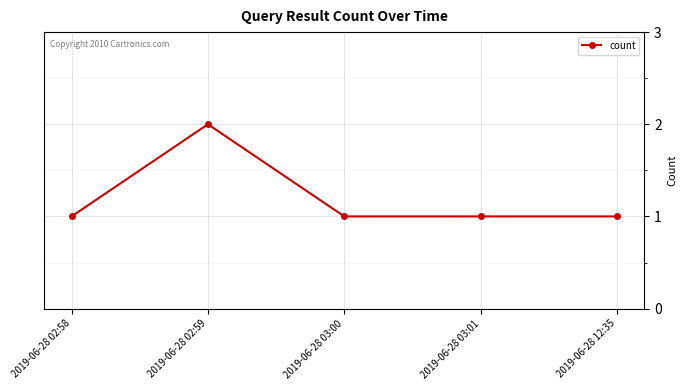

Reading left to right, extract all data points from this chart.

1	2	1	1	1